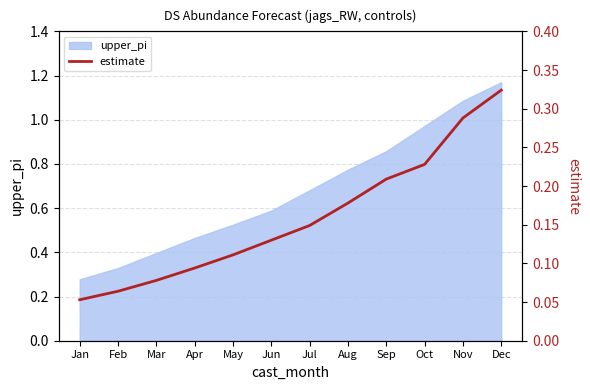

Does the chart have visible grid lines?

Yes